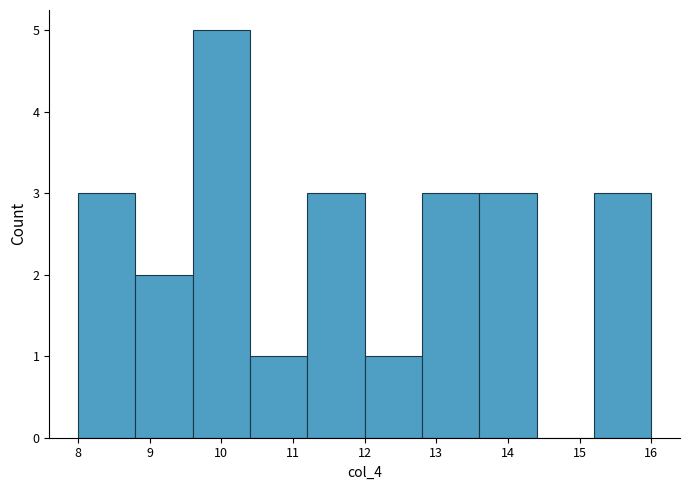

Reading left to right, list every bar in this chart as the range it spans on the x-axis followed by its height. The values are not printed on the chart, so give them approximately, as read against the axis.

8.0 to 8.8: 3
8.8 to 9.6: 2
9.6 to 10.4: 5
10.4 to 11.2: 1
11.2 to 12.0: 3
12.0 to 12.8: 1
12.8 to 13.6: 3
13.6 to 14.4: 3
14.4 to 15.2: 0
15.2 to 16.0: 3